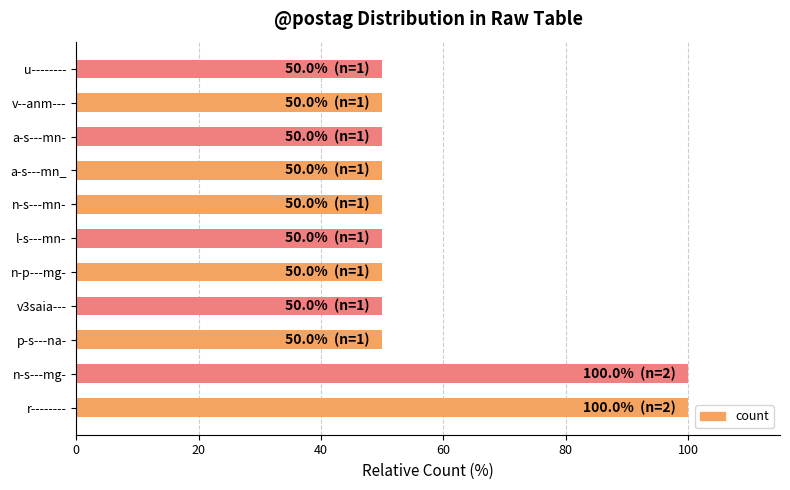

What is the sum of all values?

650